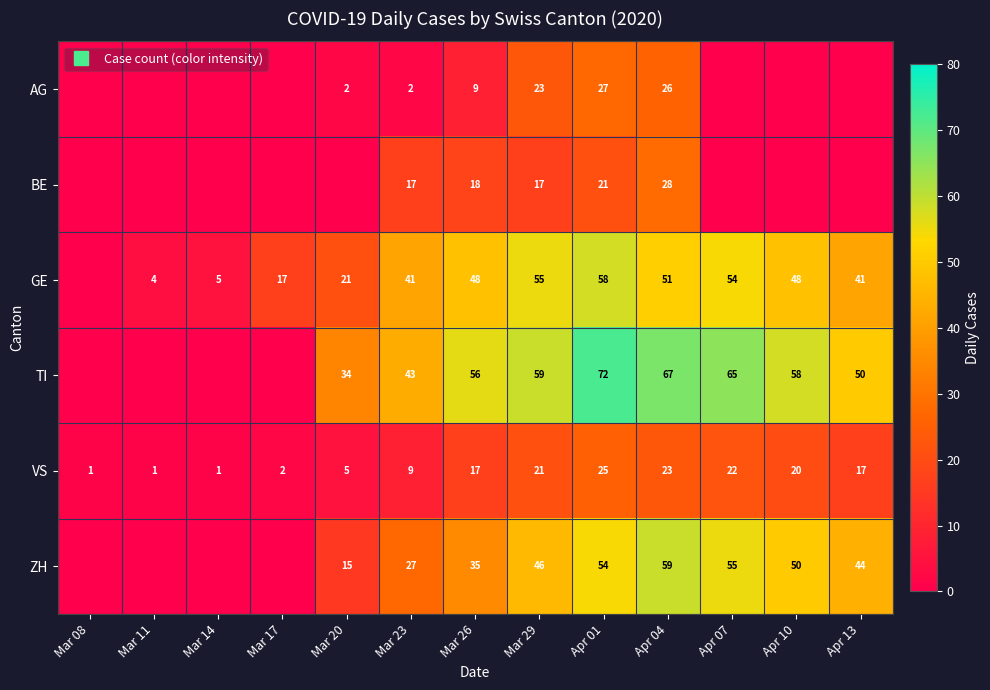

Is it true that AG equals 16 at Apr 07?

False